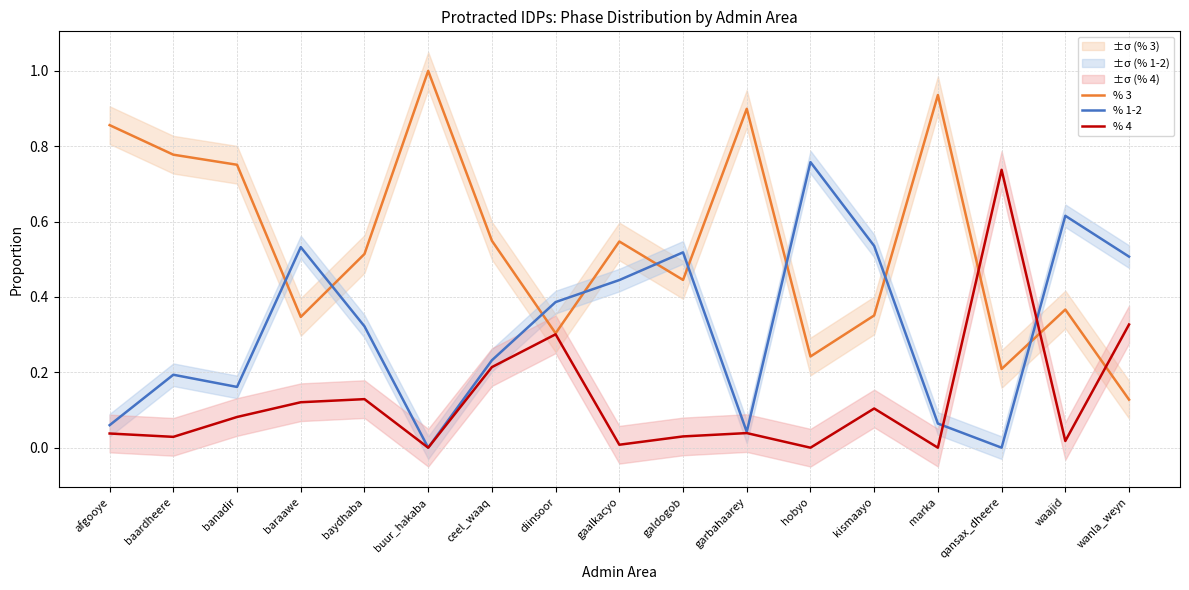

What position from the left is gaalkacyo?

9